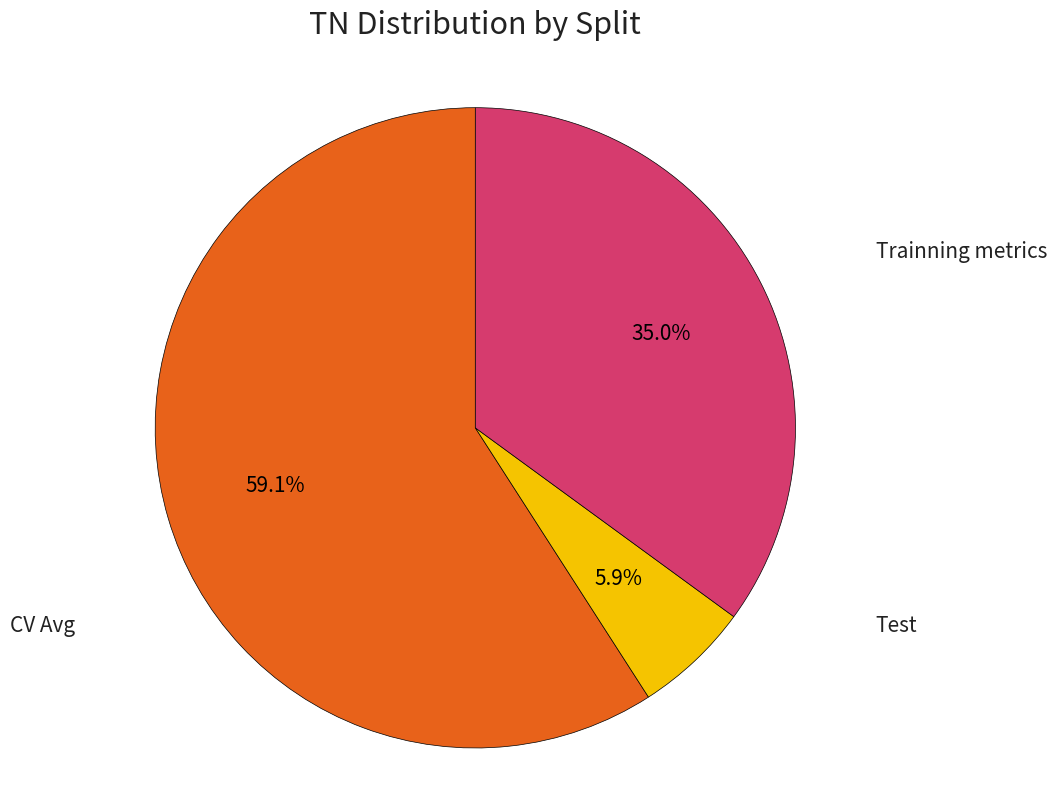

How many slices are in this pie chart?

3